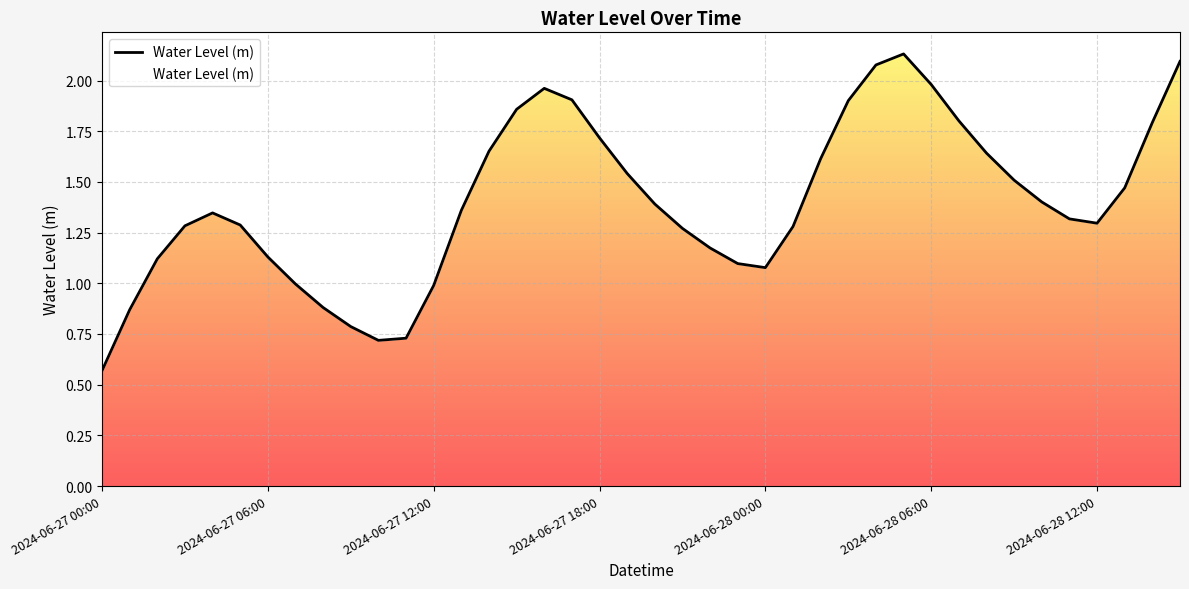

What position from the left is 2024-06-27 23:00?

24